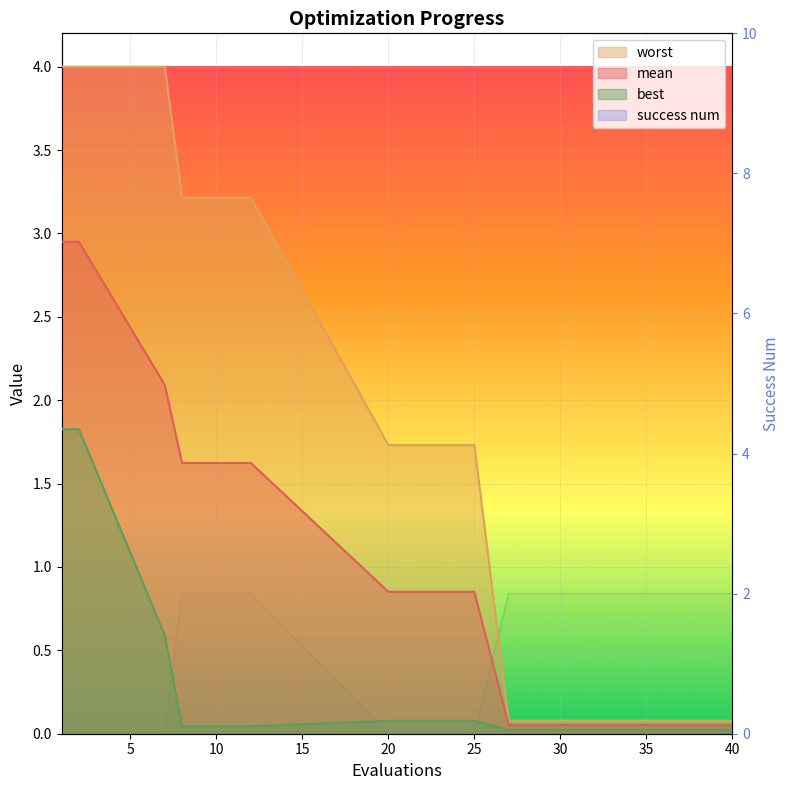

Between 20 and 34, which is larger?

20